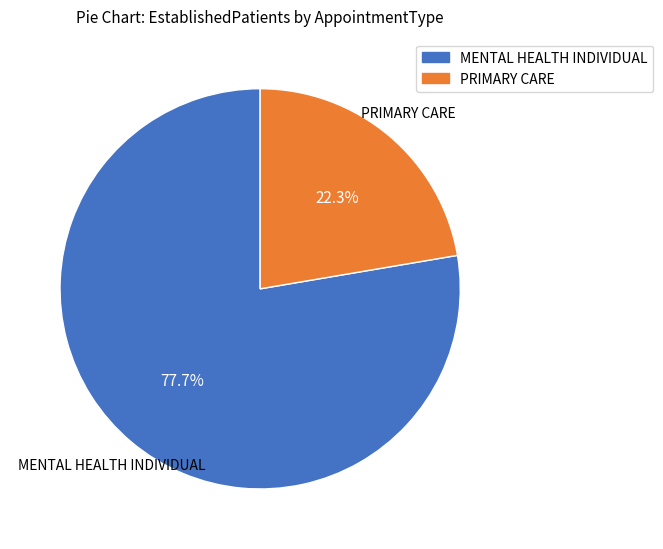

Does any single category account for the majority?

Yes